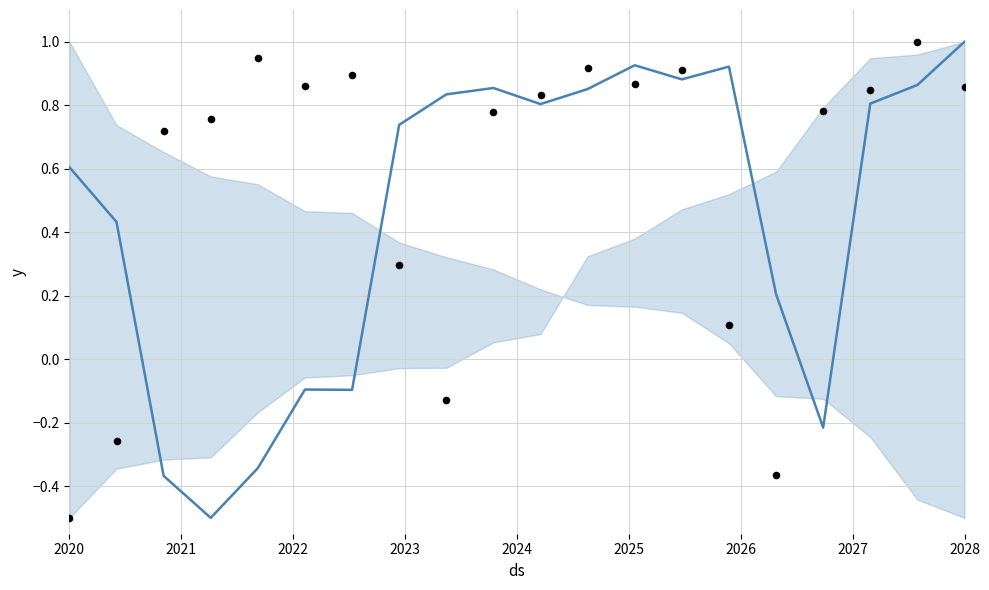

At how many categories does at least one series exceed 0?

20